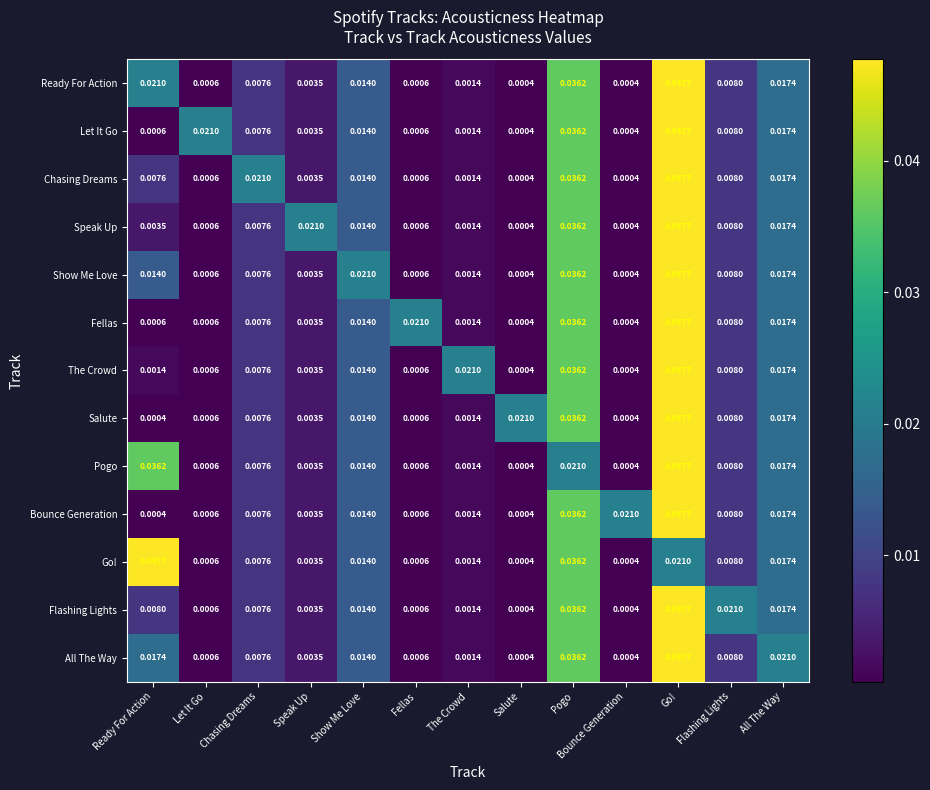

How many distinct data groups are displayed?

13